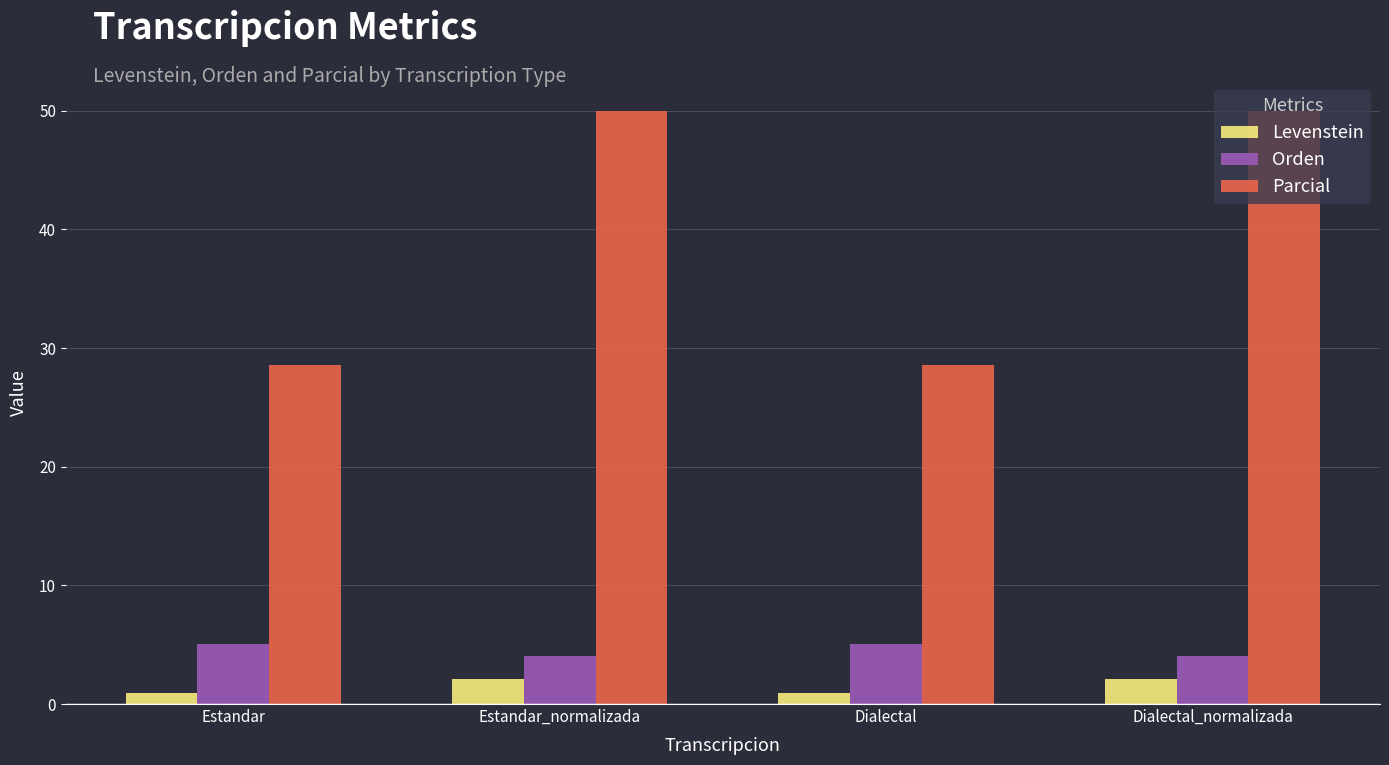

Rank the series at Estandar_normalizada from lowest to highest value.

Levenstein, Orden, Parcial